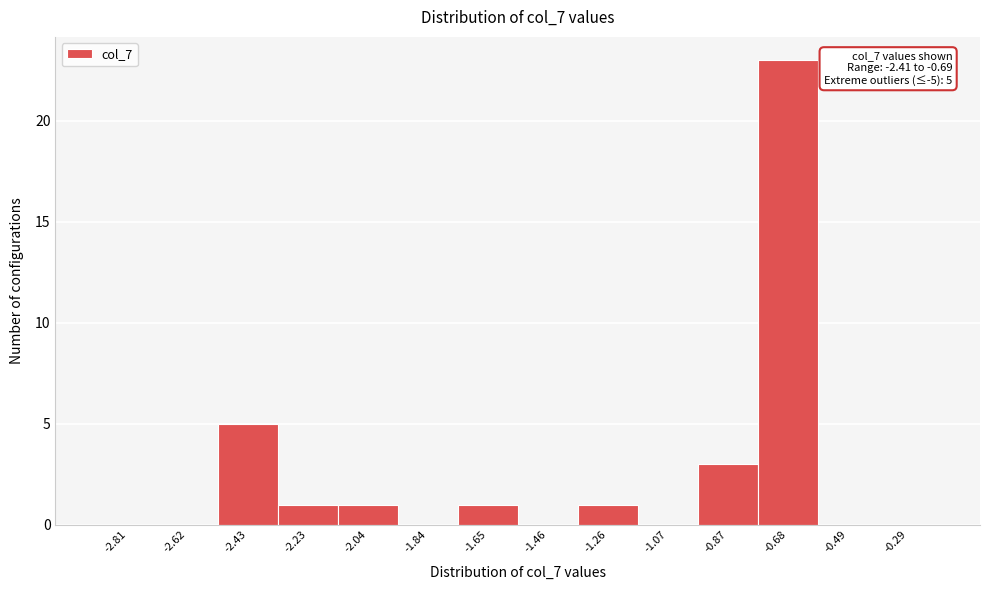

Which range on the x-axis has the tallest bar?

-0.78 to -0.58